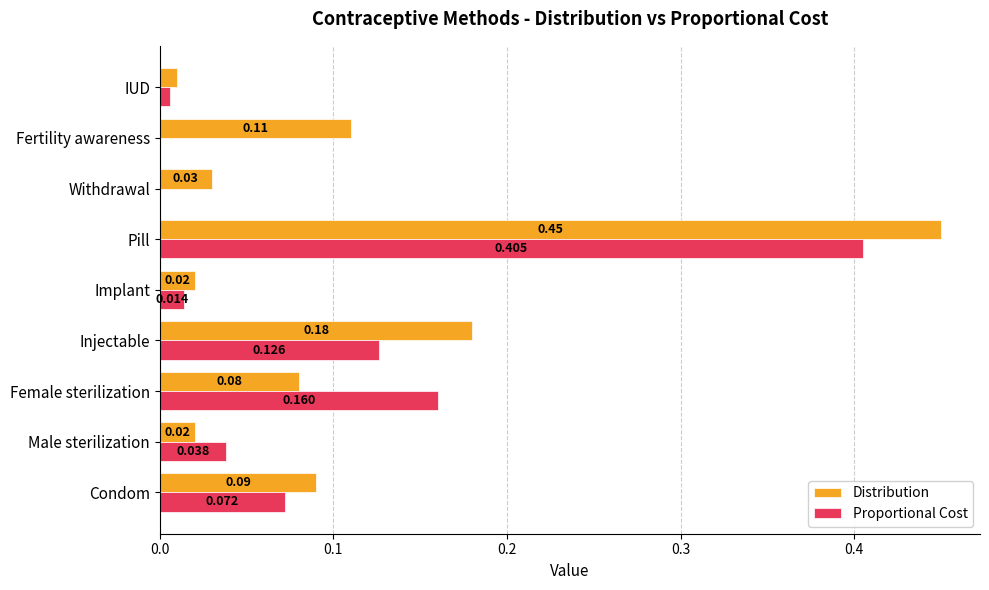

At which category is the sum across all series the highest?

Pill